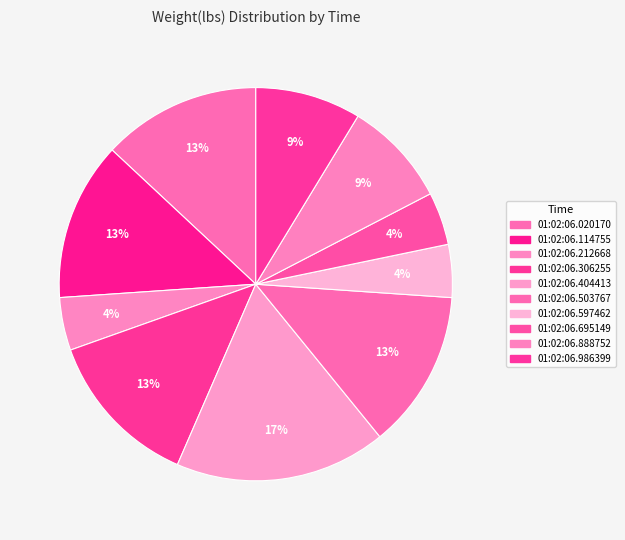

Combined, do 01:02:06.020170 and 01:02:06.597462 account for over 50%?

No